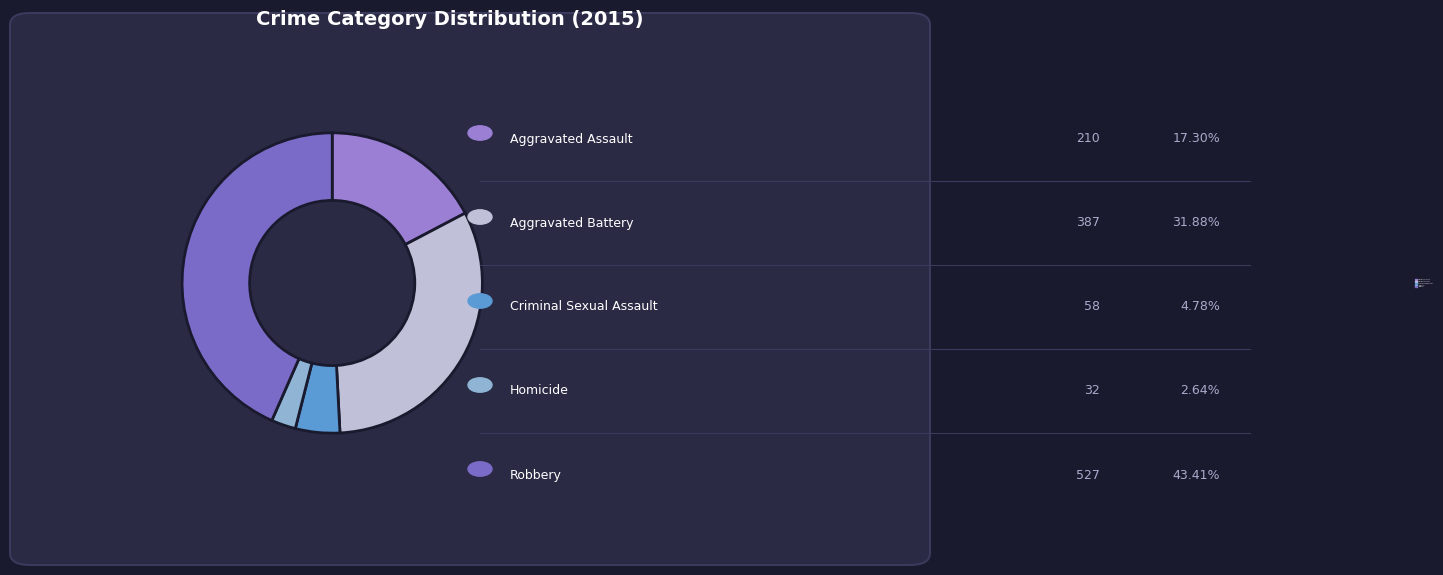

The Aggravated Battery slice represents 32% of the pie. True or false?

True